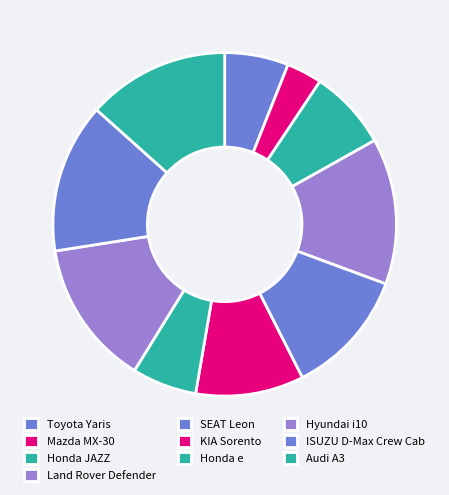

To the nearest percent, what portion does Mazda MX-30 represent?

3%